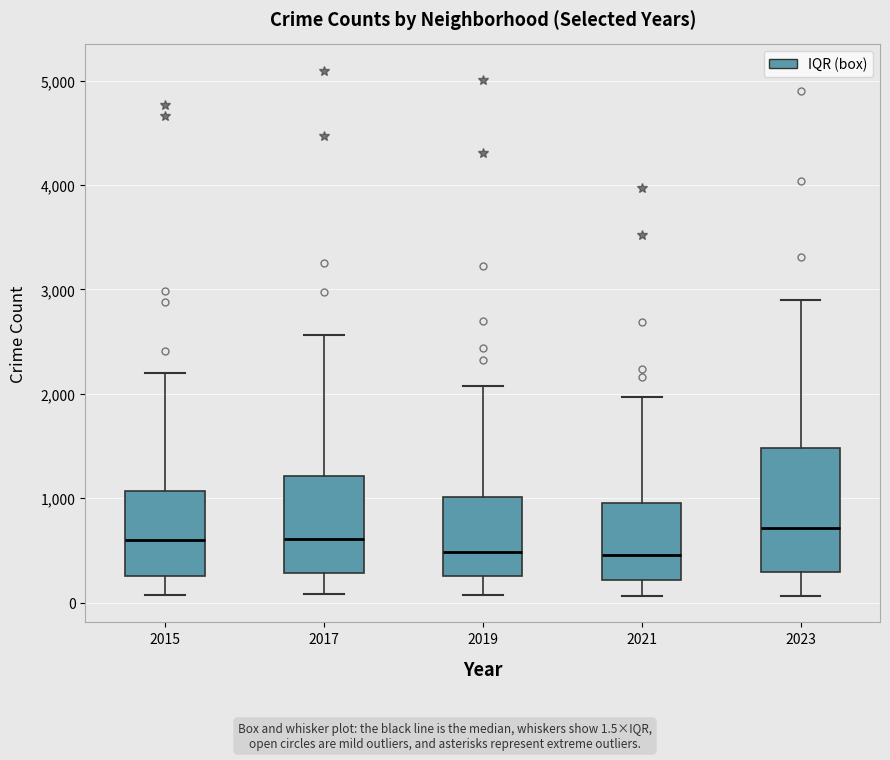

Reading left to right, transcribe this box plot: for each box, give where its median line is, the range the box spans, and where its two whiskers end, as read against the y-axis. The values are not printed on the chart, so give them approximately, as read against the axis.

2015: median 600, box 300 to 1100, whiskers 100 to 2200
2017: median 600, box 300 to 1200, whiskers 100 to 2600
2019: median 500, box 300 to 1000, whiskers 100 to 2100
2021: median 500, box 200 to 900, whiskers 100 to 2000
2023: median 700, box 300 to 1500, whiskers 100 to 2900